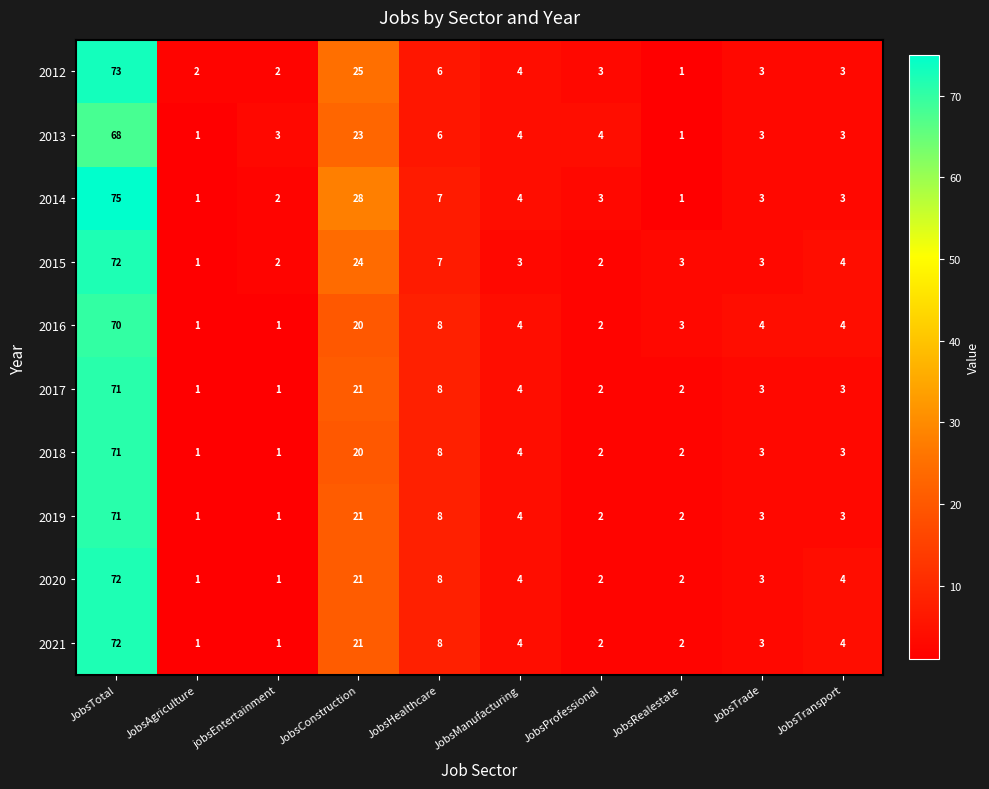

What is the difference between the maximum and minimum values in the 2017 series?

70